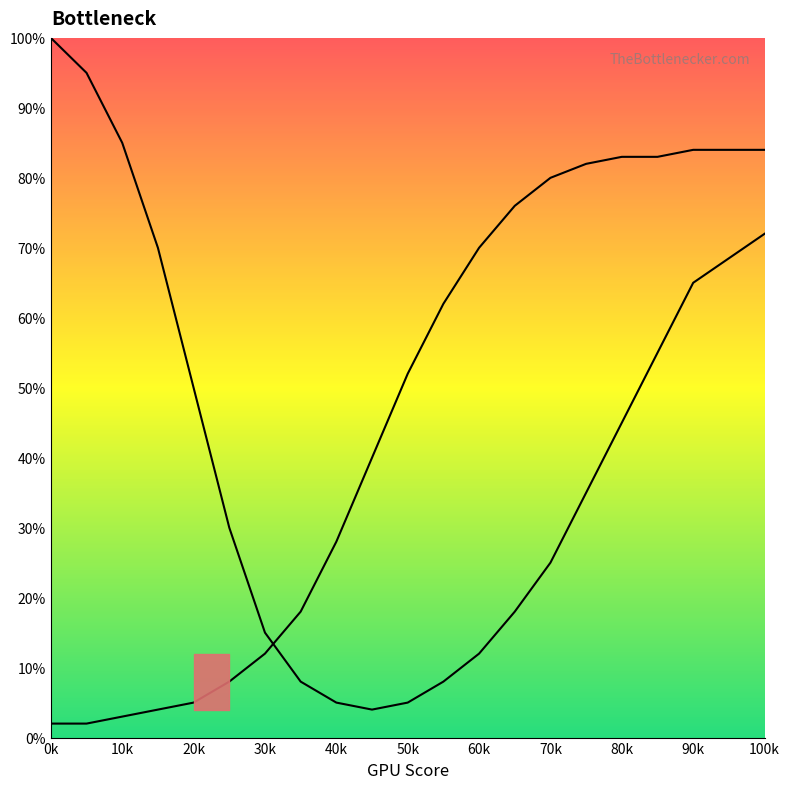

What is the value of the CPU Bottleneck point at the 7th from the left?

15